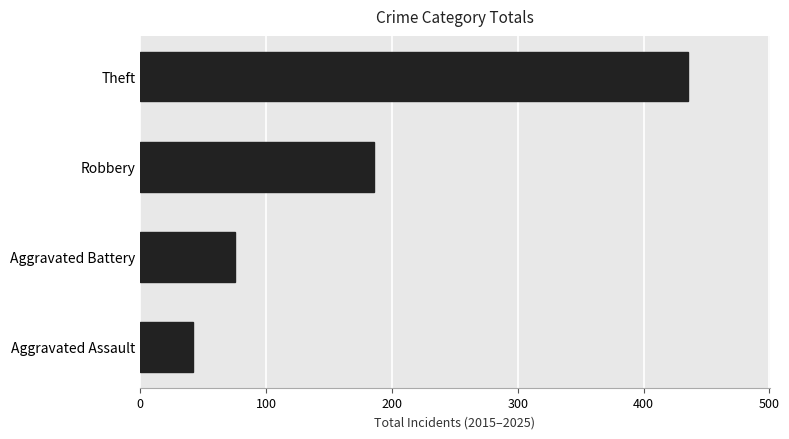

Are the bars horizontal?

Yes